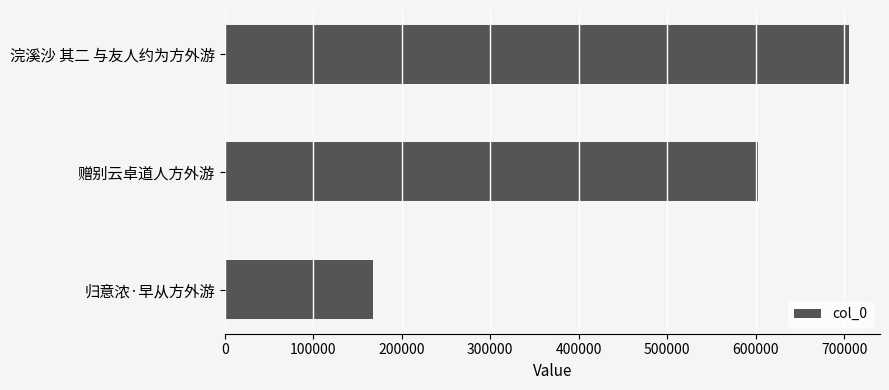

List the labels in order of value, smallest first.

归意浓·早从方外游, 赠别云卓道人方外游, 浣溪沙 其二 与友人约为方外游